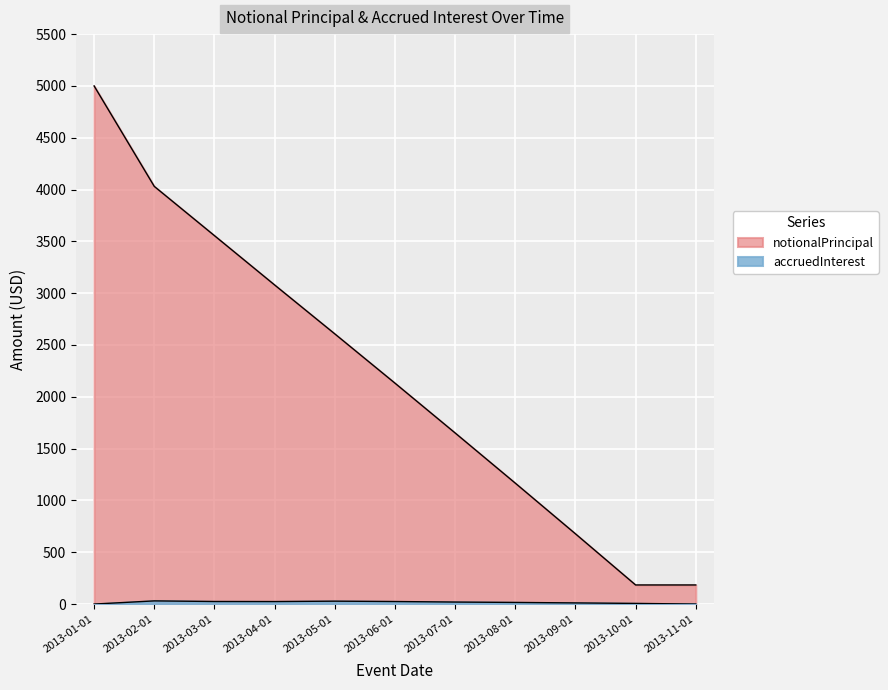

At how many categories does at least one series exceed 2058?

6